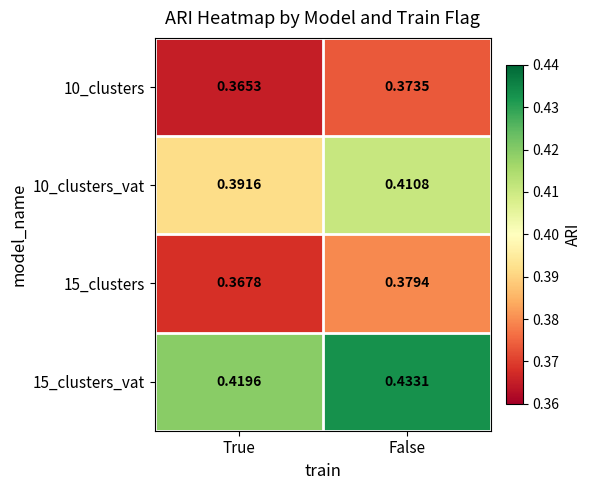

At which label is 15_clusters_vat closest to 0?

True